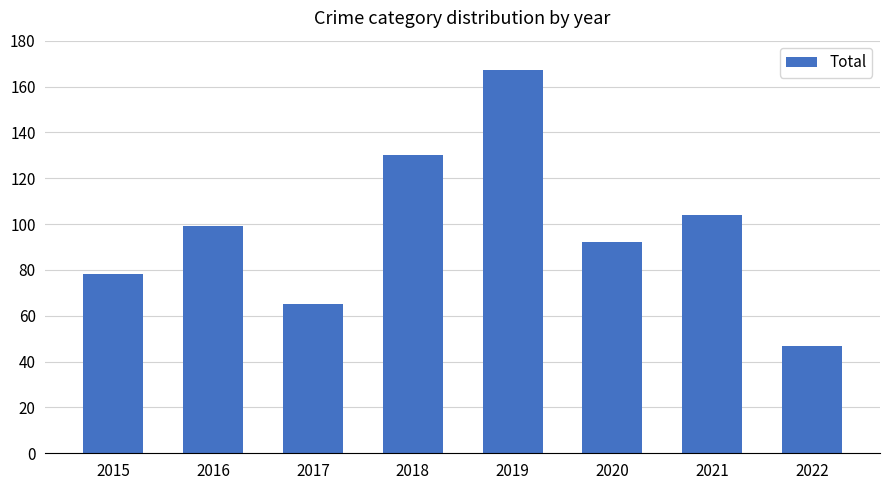

List the labels in order of value, smallest first.

2022, 2017, 2015, 2020, 2016, 2021, 2018, 2019